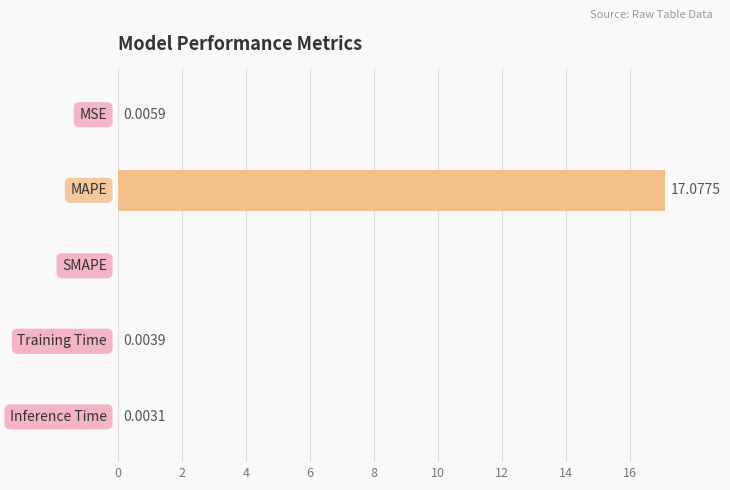

What is the sum of all values?

17.1